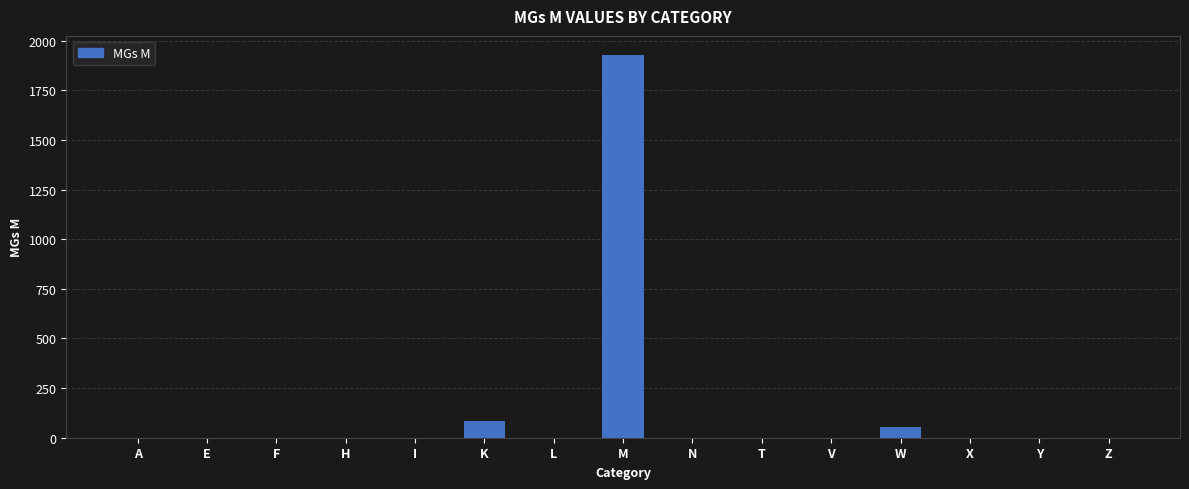

Reading left to right, what are all the values shown in this chart?

A=0	E=0	F=0	H=0	I=0	K=83	L=0	M=1928	N=0	T=0	V=0	W=54	X=0	Y=0	Z=0